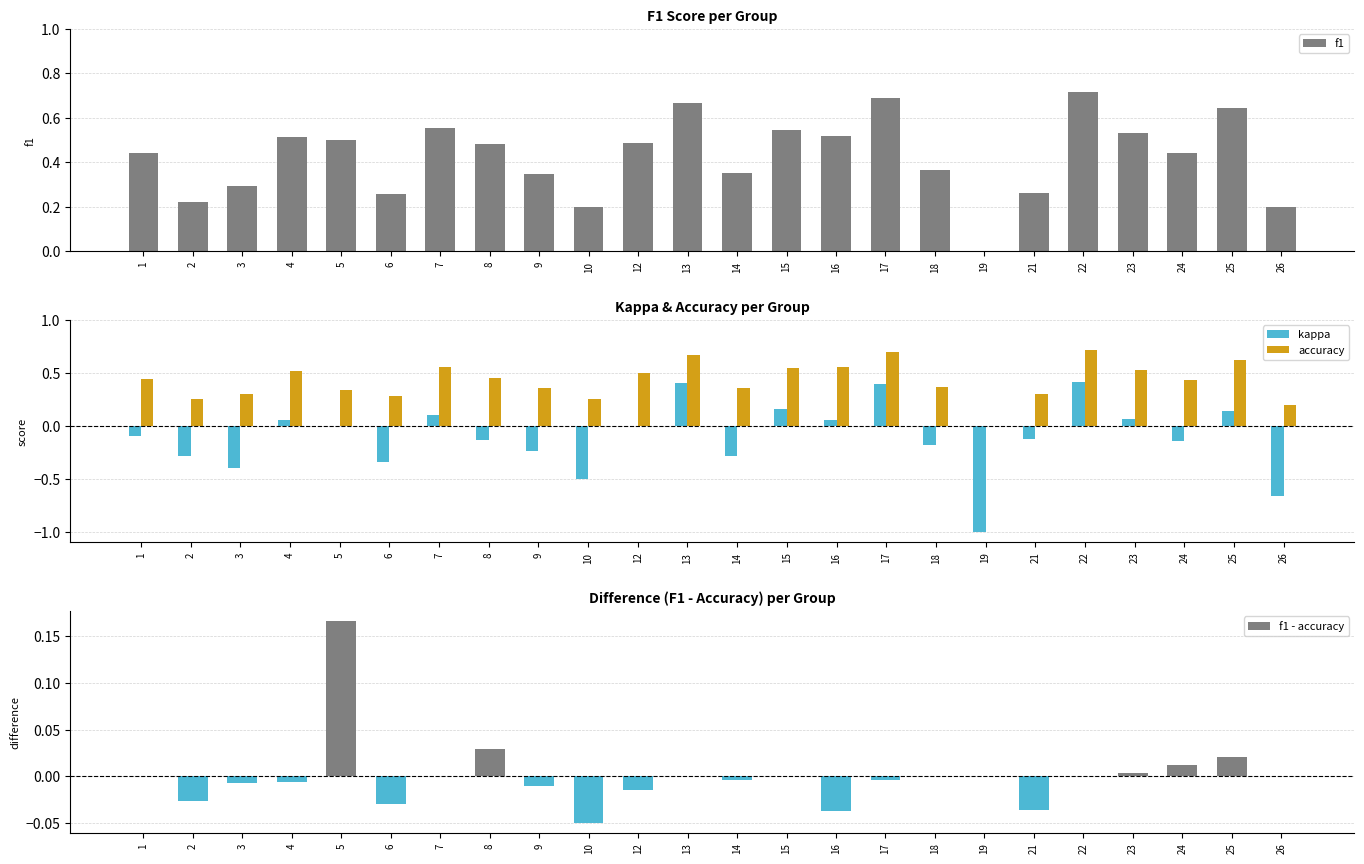

What is the difference between the second highest and second lowest values in the kappa series?

1.1